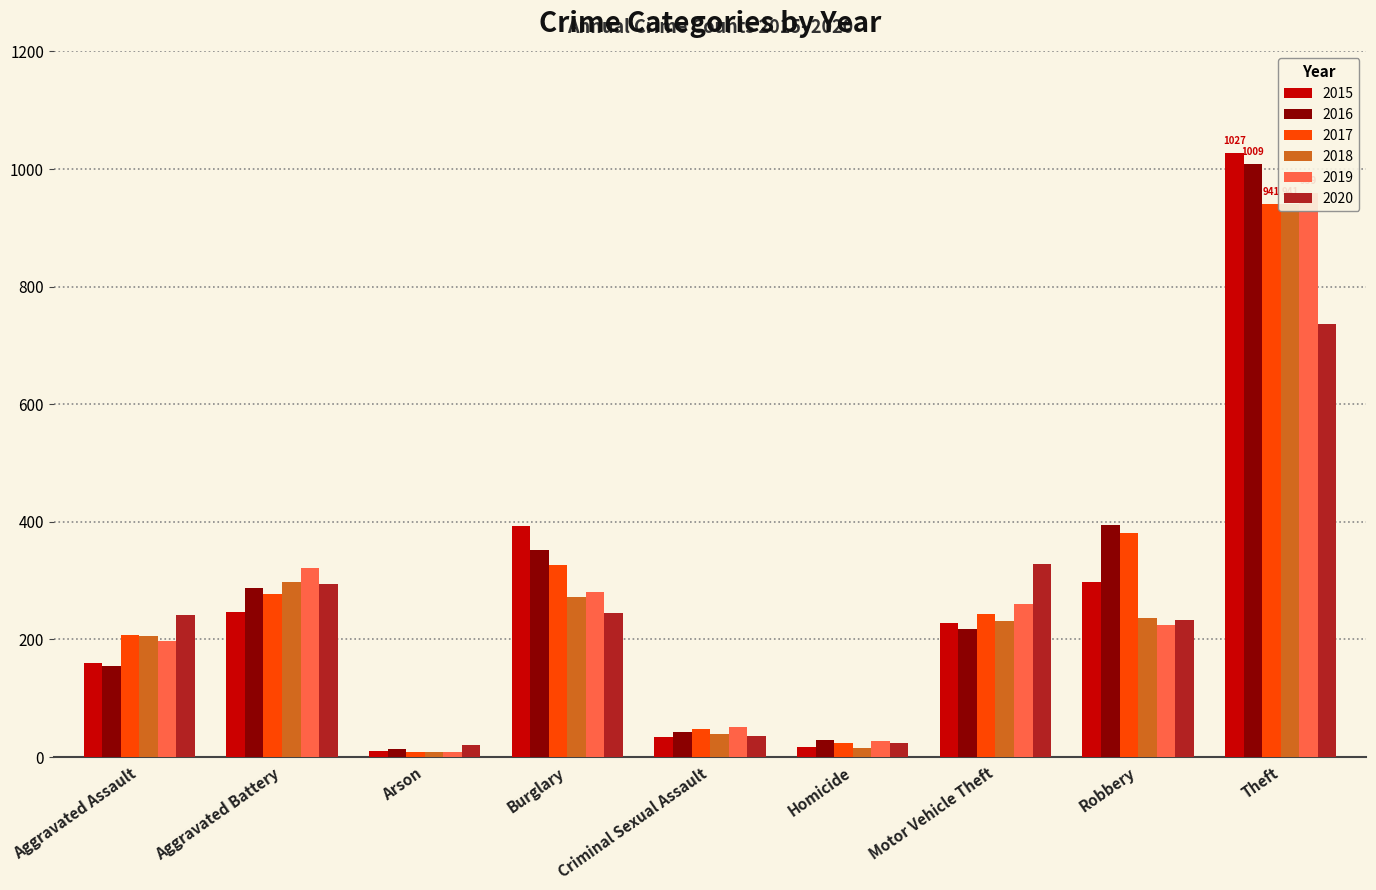

Rank the series at Arson from highest to lowest value.

2020, 2016, 2015, 2017, 2018, 2019